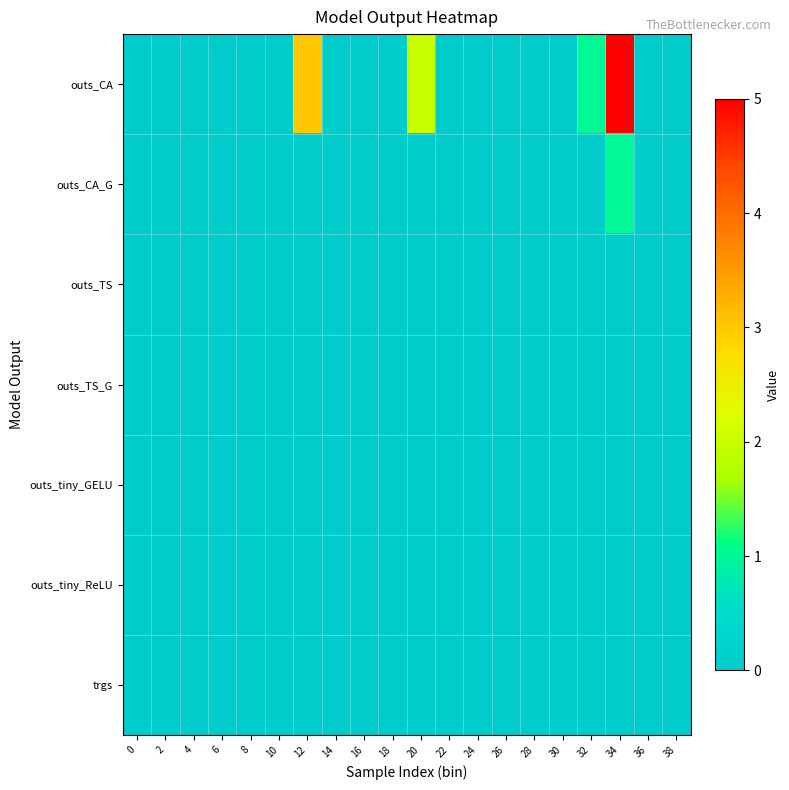

Reading left to right, list all the values displayed in this chart.

outs_CA: 0=0	2=0	4=0	6=0	8=0	10=0	12=3	14=0	16=0	18=0	20=2	22=0	24=0	26=0	28=0	30=0	32=1	34=5	36=0	38=0
outs_CA_G: 0=0	2=0	4=0	6=0	8=0	10=0	12=0	14=0	16=0	18=0	20=0	22=0	24=0	26=0	28=0	30=0	32=0	34=1	36=0	38=0
outs_TS: 0=0	2=0	4=0	6=0	8=0	10=0	12=0	14=0	16=0	18=0	20=0	22=0	24=0	26=0	28=0	30=0	32=0	34=0	36=0	38=0
outs_TS_G: 0=0	2=0	4=0	6=0	8=0	10=0	12=0	14=0	16=0	18=0	20=0	22=0	24=0	26=0	28=0	30=0	32=0	34=0	36=0	38=0
outs_tiny_GELU: 0=0	2=0	4=0	6=0	8=0	10=0	12=0	14=0	16=0	18=0	20=0	22=0	24=0	26=0	28=0	30=0	32=0	34=0	36=0	38=0
outs_tiny_ReLU: 0=0	2=0	4=0	6=0	8=0	10=0	12=0	14=0	16=0	18=0	20=0	22=0	24=0	26=0	28=0	30=0	32=0	34=0	36=0	38=0
trgs: 0=0	2=0	4=0	6=0	8=0	10=0	12=0	14=0	16=0	18=0	20=0	22=0	24=0	26=0	28=0	30=0	32=0	34=0	36=0	38=0